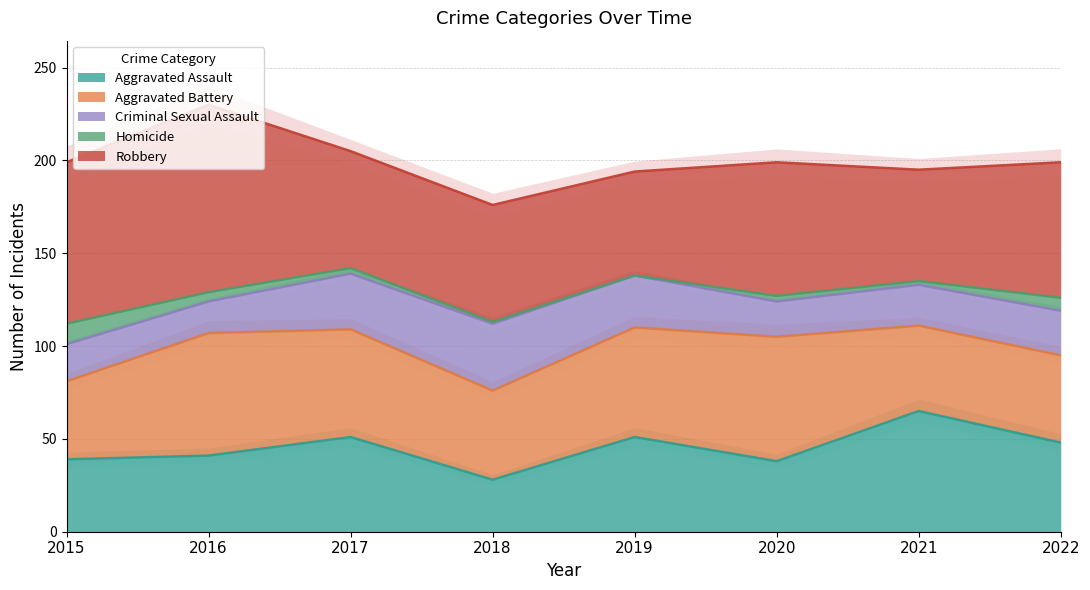

At which label does Homicide first exceed 3?

2015